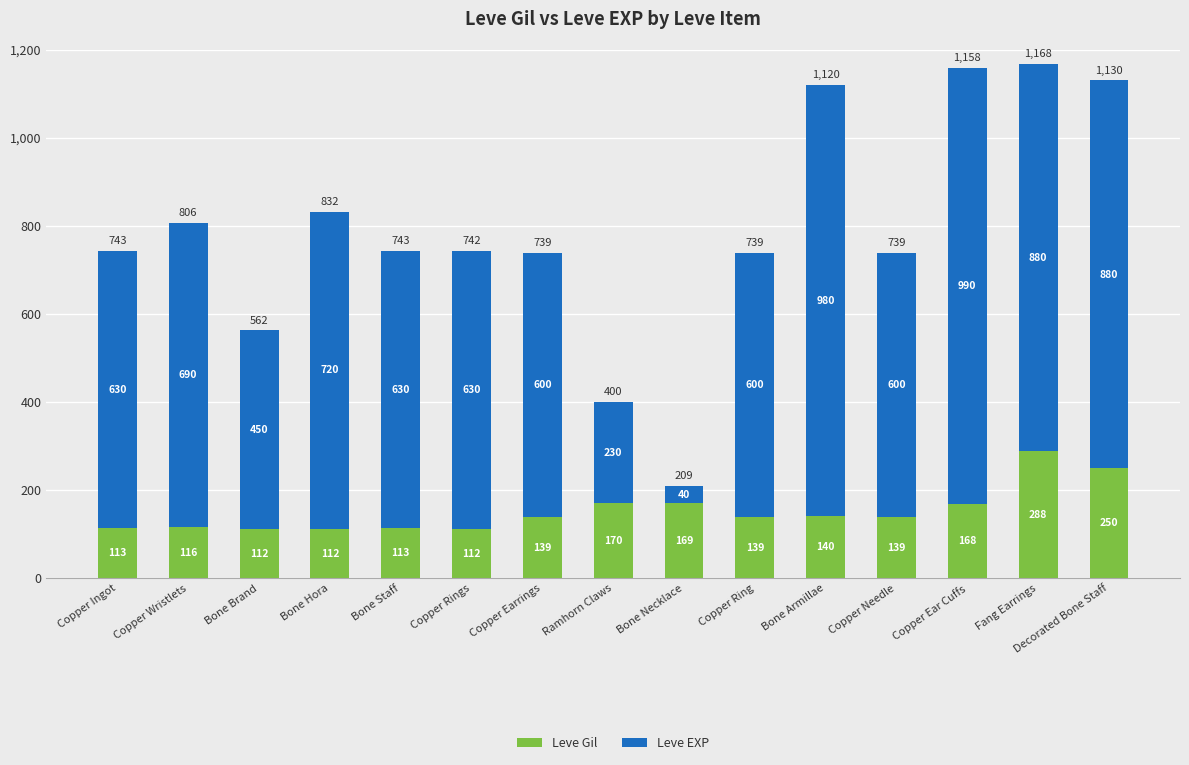

At which category is the sum across all series the highest?

Fang Earrings